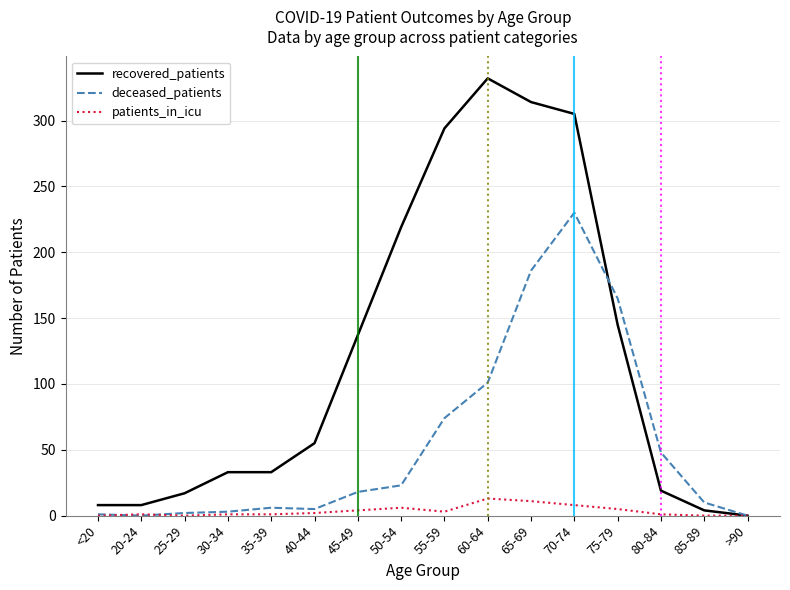

Where do deceased_patients and recovered_patients first cross each other?

70-74 and 75-79